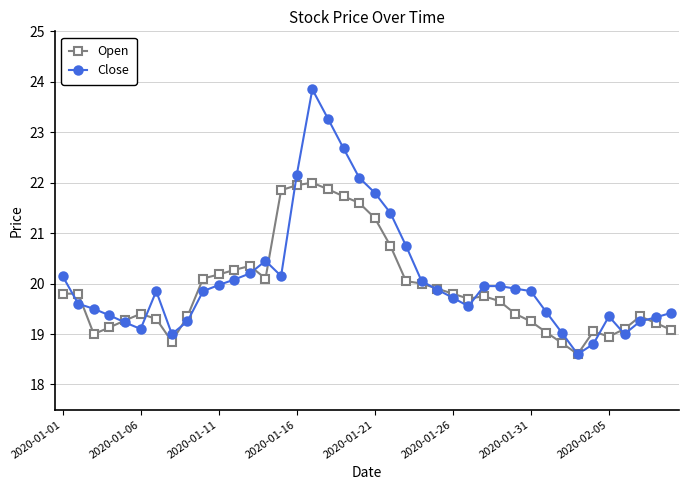

True or false: Close has more than 0 interior local peaks.

True